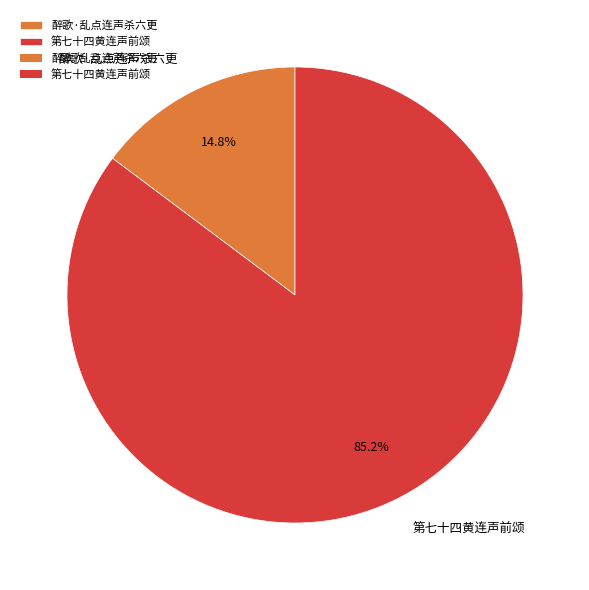

Combined, do 醉歌·乱点连声杀六更 and 第七十四黄连声前颂 account for over 50%?

Yes